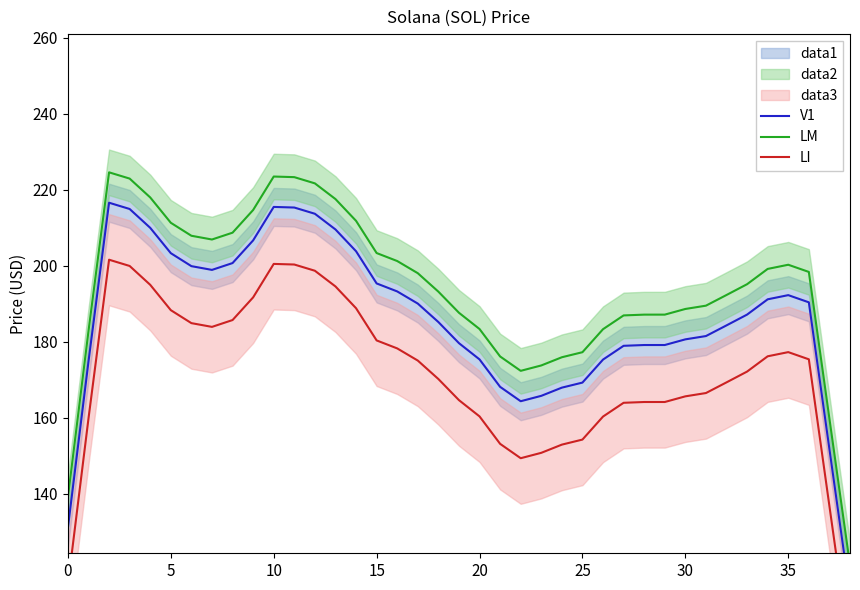

True or false: V1 and LM intersect in this chart.

False